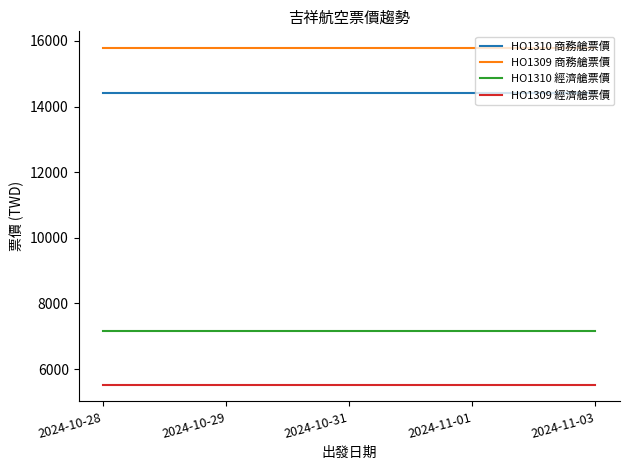

How many categories are shown in the chart?

5